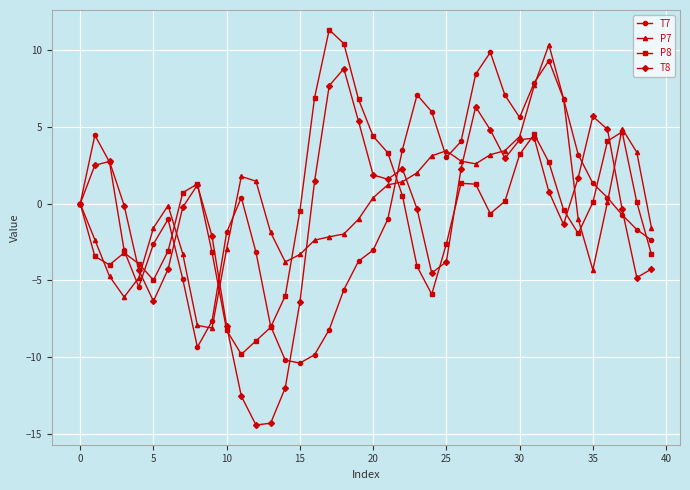

What is the smallest value displayed?

-14.4